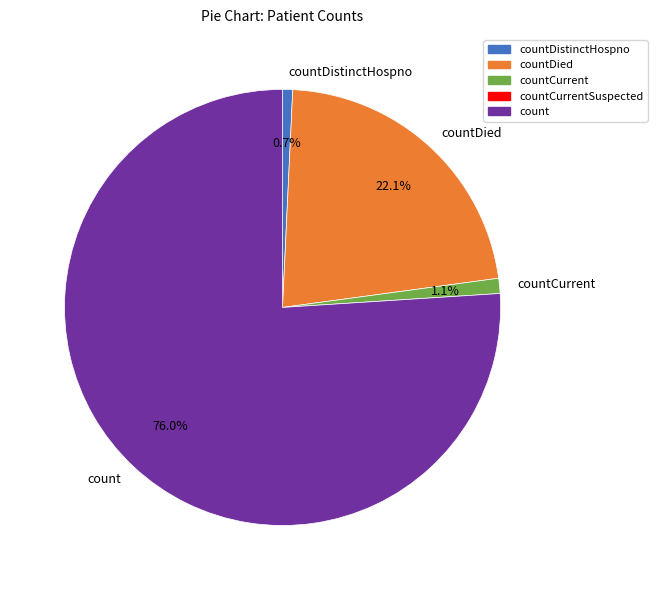

Is there any slice that represents more than half of the pie?

Yes